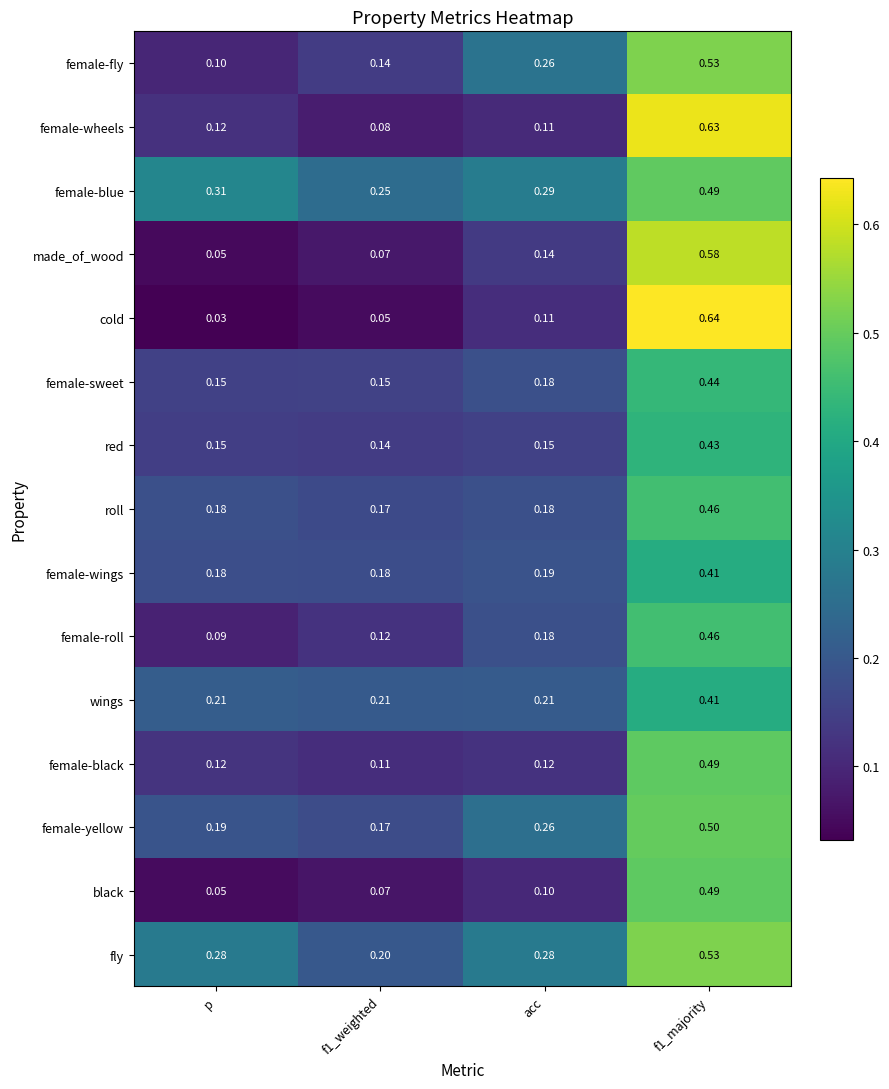

Which category has the lowest value in the female-fly series?

p